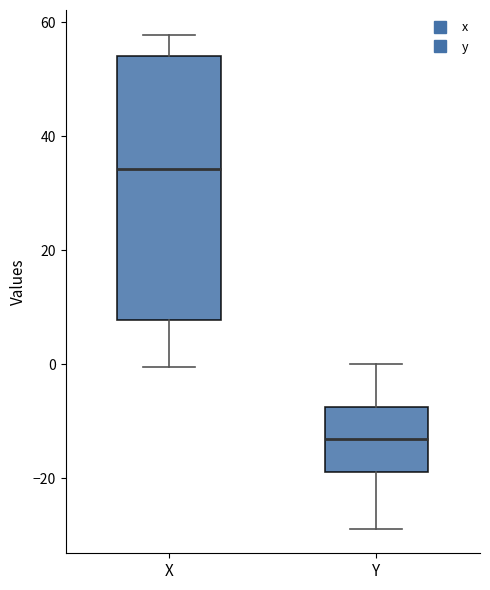

Reading left to right, transcribe this box plot: for each box, give where its median line is, the range the box spans, and where its two whiskers end, as read against the y-axis. The values are not printed on the chart, so give them approximately, as read against the axis.

X: median 34, box 8 to 54, whiskers 0 to 58
Y: median -14, box -18 to -8, whiskers -28 to 0